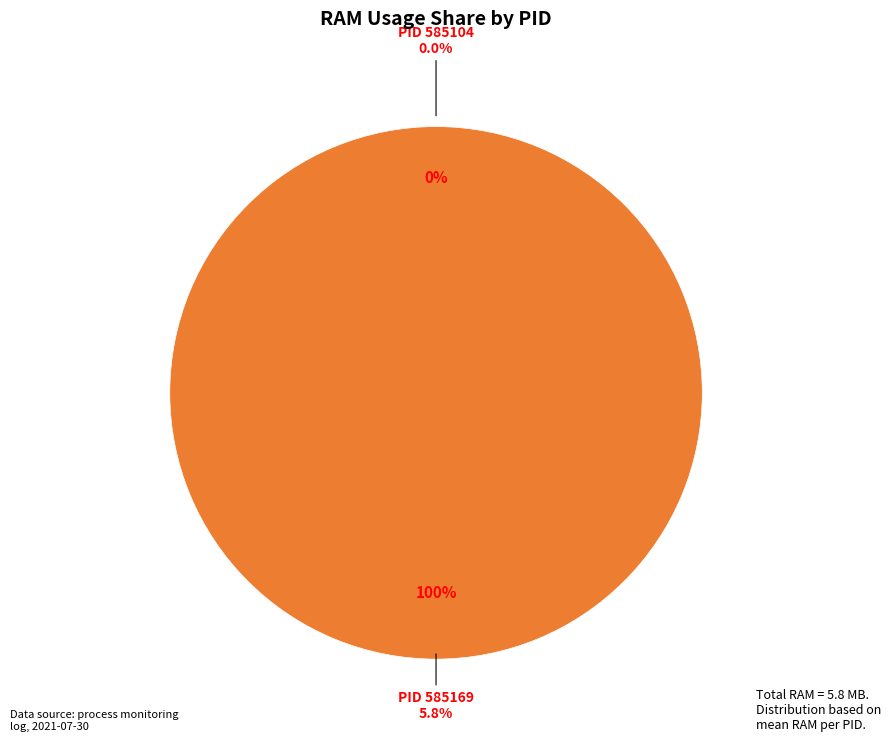

Combined, do 585104 and 585169 account for over 50%?

Yes